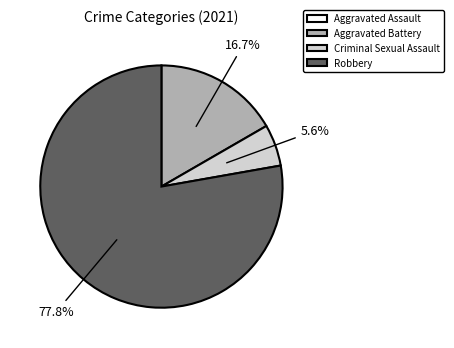

Combined, do Aggravated Battery and Robbery account for over 50%?

Yes